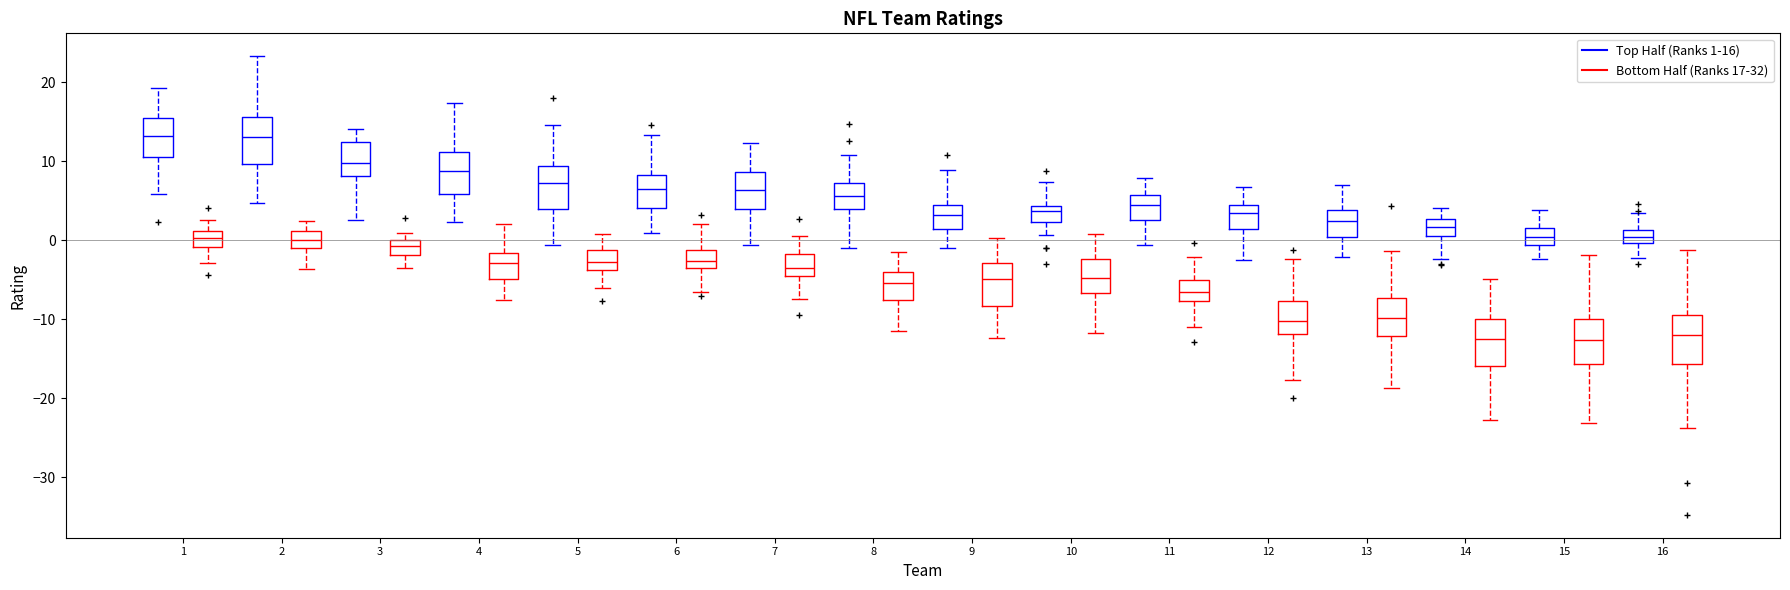

Reading left to right, read every box against the y-axis: the position of its median line, the range the box covers, and the ends of its whiskers. The values are not printed on the chart, so give them approximately, as read against the axis.

1 (Top Half (Ranks 1-16)): median 13, box 11 to 15, whiskers 6 to 19
1 (Bottom Half (Ranks 17-32)): median 0, box -1 to 1, whiskers -3 to 3
2 (Top Half (Ranks 1-16)): median 13, box 10 to 16, whiskers 5 to 23
2 (Bottom Half (Ranks 17-32)): median 0, box -1 to 1, whiskers -4 to 2
3 (Top Half (Ranks 1-16)): median 10, box 8 to 12, whiskers 3 to 14
3 (Bottom Half (Ranks 17-32)): median -1, box -2 to 0, whiskers -4 to 1
4 (Top Half (Ranks 1-16)): median 9, box 6 to 11, whiskers 2 to 17
4 (Bottom Half (Ranks 17-32)): median -3, box -5 to -2, whiskers -8 to 2
5 (Top Half (Ranks 1-16)): median 7, box 4 to 9, whiskers -1 to 15
5 (Bottom Half (Ranks 17-32)): median -3, box -4 to -1, whiskers -6 to 1
6 (Top Half (Ranks 1-16)): median 6, box 4 to 8, whiskers 1 to 13
6 (Bottom Half (Ranks 17-32)): median -3 (inside the box), box -3 to -1, whiskers -7 to 2
7 (Top Half (Ranks 1-16)): median 6, box 4 to 9, whiskers -1 to 12
7 (Bottom Half (Ranks 17-32)): median -3, box -4 to -2, whiskers -7 to 0
8 (Top Half (Ranks 1-16)): median 6, box 4 to 7, whiskers -1 to 11
8 (Bottom Half (Ranks 17-32)): median -5, box -8 to -4, whiskers -11 to -1
9 (Top Half (Ranks 1-16)): median 3, box 1 to 5, whiskers -1 to 9
9 (Bottom Half (Ranks 17-32)): median -5, box -8 to -3, whiskers -12 to 0
10 (Top Half (Ranks 1-16)): median 4 (just below the box's upper edge), box 2 to 4, whiskers 1 to 7
10 (Bottom Half (Ranks 17-32)): median -5, box -7 to -2, whiskers -12 to 1
11 (Top Half (Ranks 1-16)): median 4, box 3 to 6, whiskers -1 to 8
11 (Bottom Half (Ranks 17-32)): median -7, box -8 to -5, whiskers -11 to -2
12 (Top Half (Ranks 1-16)): median 4 (just below the box's upper edge), box 1 to 4, whiskers -3 to 7
12 (Bottom Half (Ranks 17-32)): median -10, box -12 to -8, whiskers -18 to -2
13 (Top Half (Ranks 1-16)): median 2, box 0 to 4, whiskers -2 to 7
13 (Bottom Half (Ranks 17-32)): median -10, box -12 to -7, whiskers -19 to -1
14 (Top Half (Ranks 1-16)): median 2, box 1 to 3, whiskers -2 to 4
14 (Bottom Half (Ranks 17-32)): median -13, box -16 to -10, whiskers -23 to -5
15 (Top Half (Ranks 1-16)): median 0, box -1 to 2, whiskers -2 to 4
15 (Bottom Half (Ranks 17-32)): median -13, box -16 to -10, whiskers -23 to -2
16 (Top Half (Ranks 1-16)): median 0 (inside the box), box 0 to 1, whiskers -2 to 3
16 (Bottom Half (Ranks 17-32)): median -12, box -16 to -9, whiskers -24 to -1